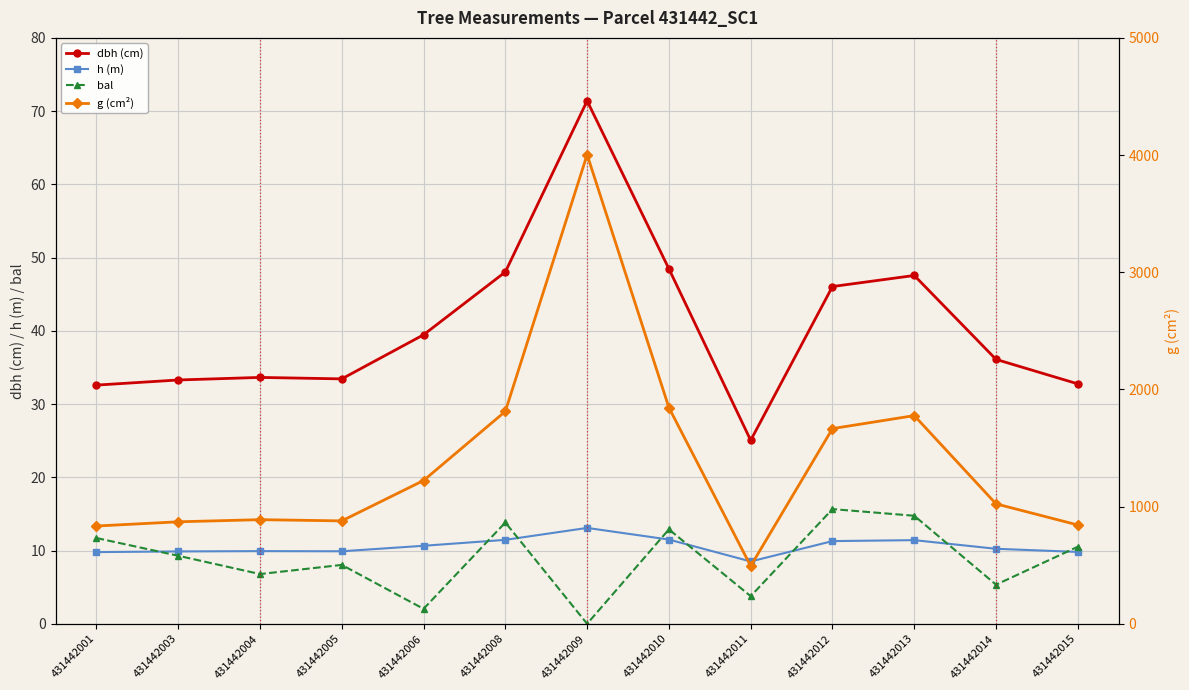

List the series in order of their peak value, lowest first.

h (m), bal, dbh (cm), g (cm²)